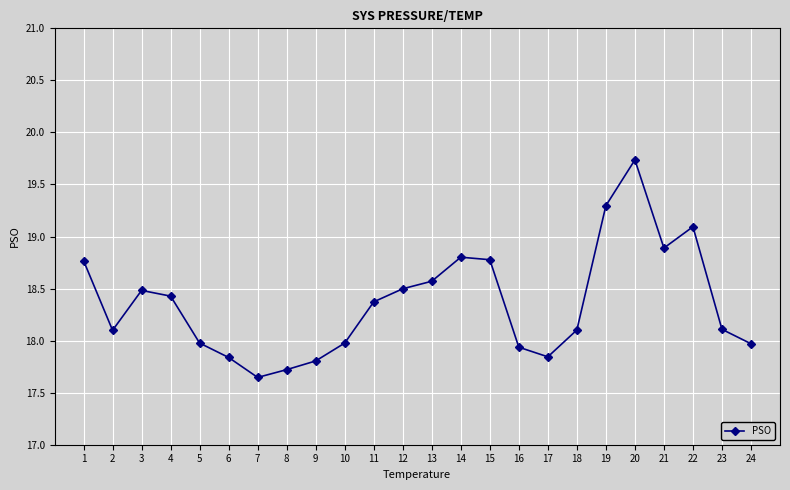

Read the value at 16.

17.9